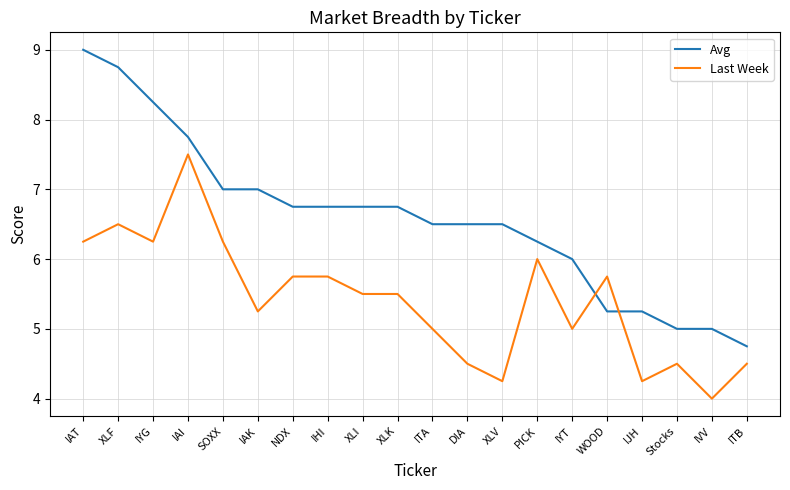

What is the approximate value of Last Week at XLF?

6.5